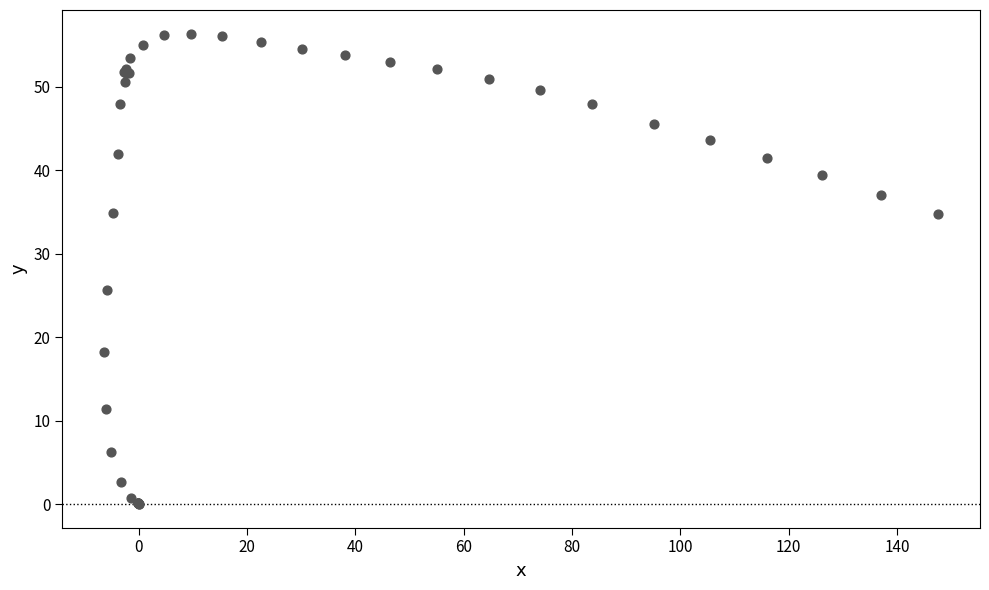

What Y value in the scatter plot is closest to 28?

25.7